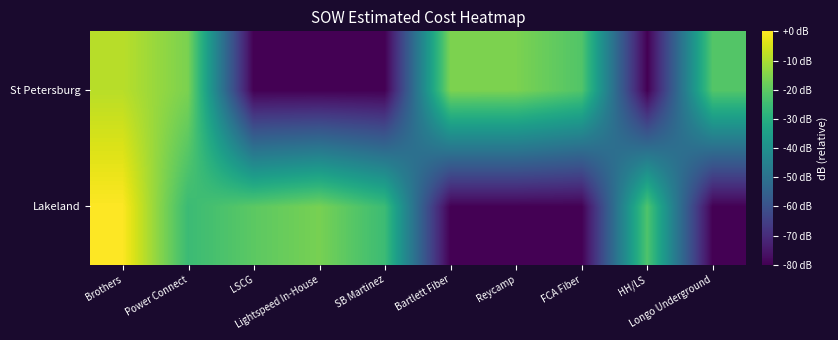

Rank the series at Brothers from lowest to highest value.

St Petersburg, Lakeland